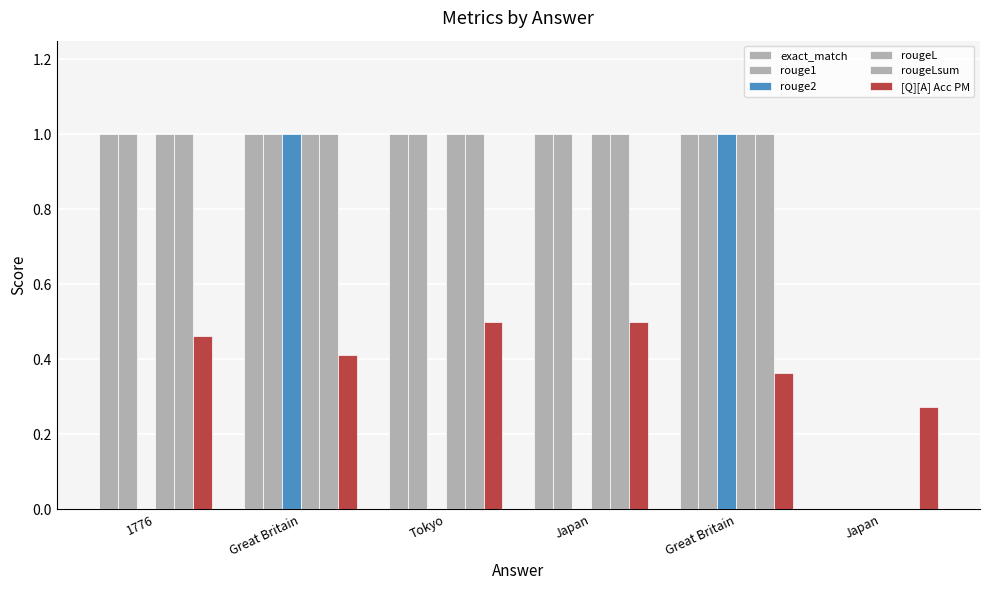

How many values in rougeL are above zero?

5